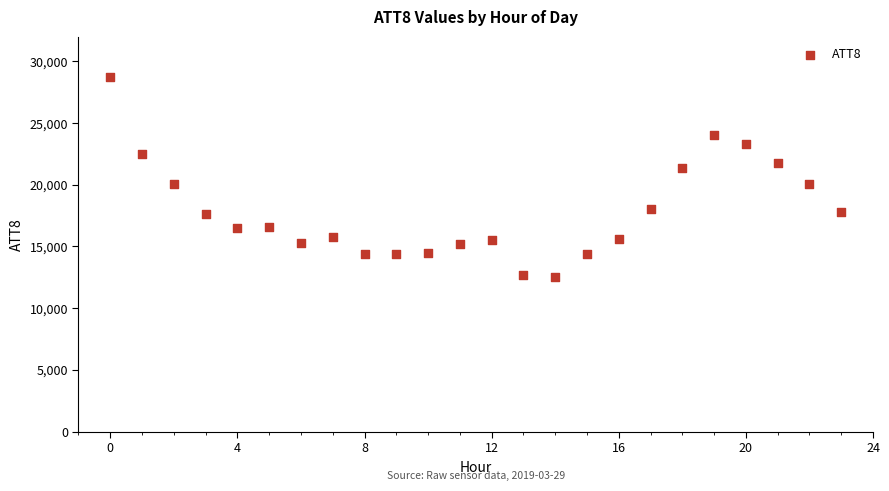

What is the range of Y values (max minus min)?

16200